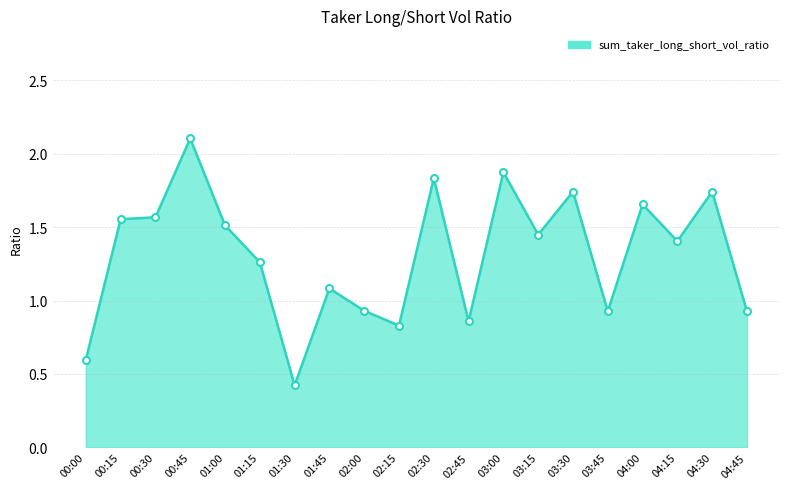

What is the sum of all values?

26.3